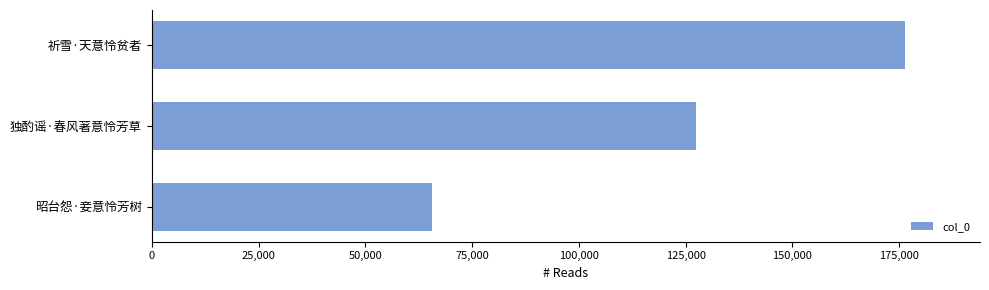

What is the difference between the maximum and minimum values?

110584